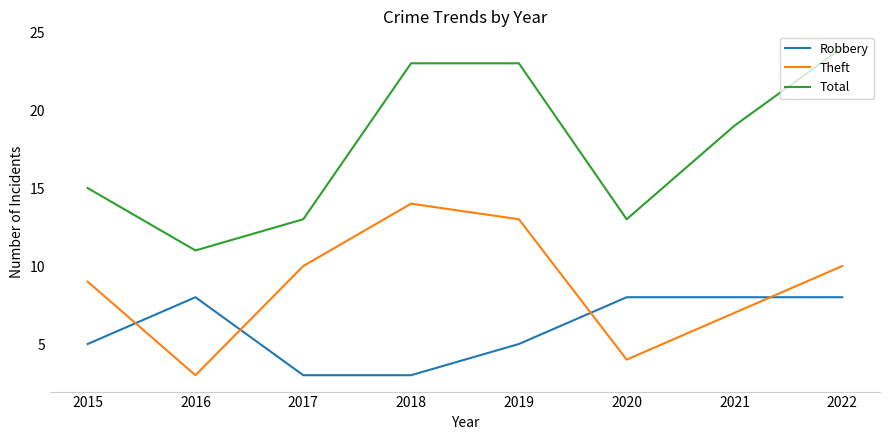

True or false: Theft and Robbery intersect in this chart.

True